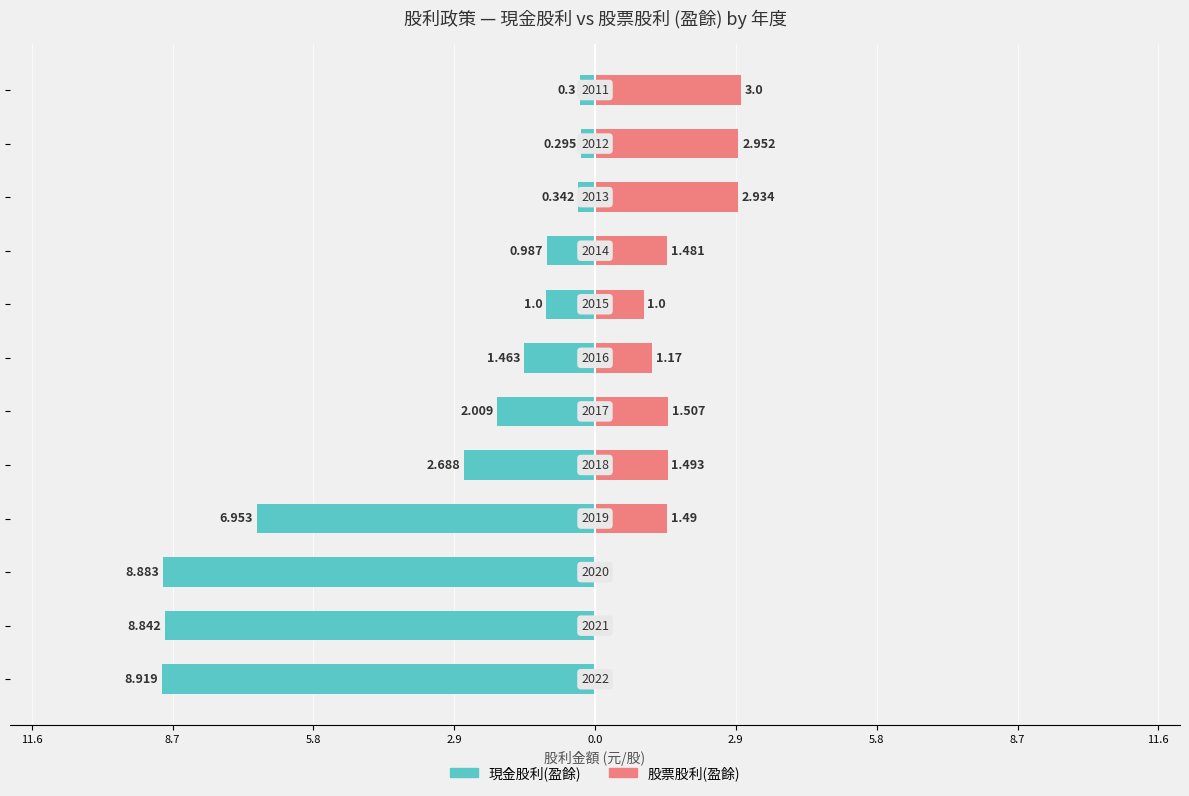

How many values in the 股票股利(盈餘) series are below 1?

3